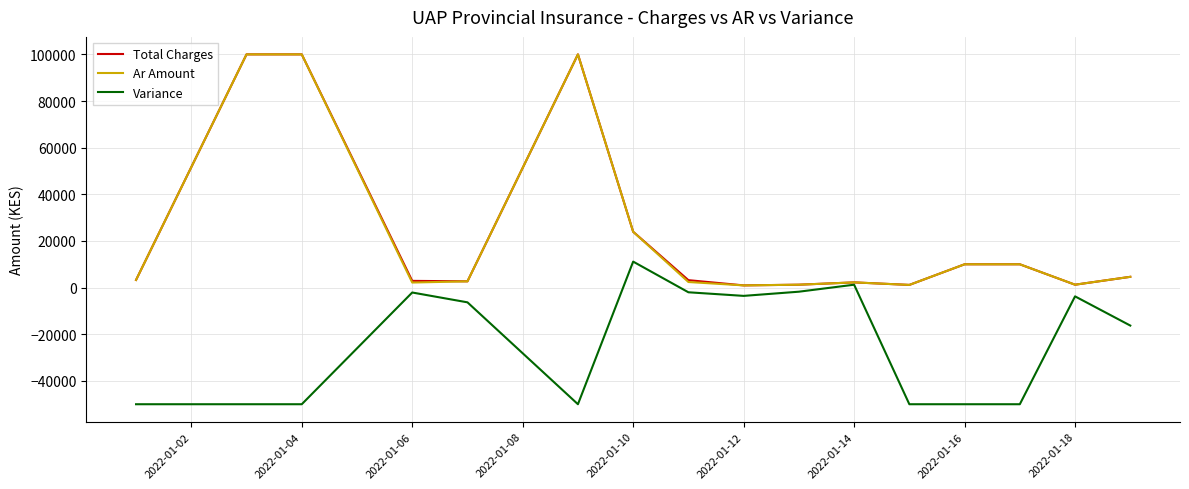

What is the maximum value for Total Charges?

100000.0